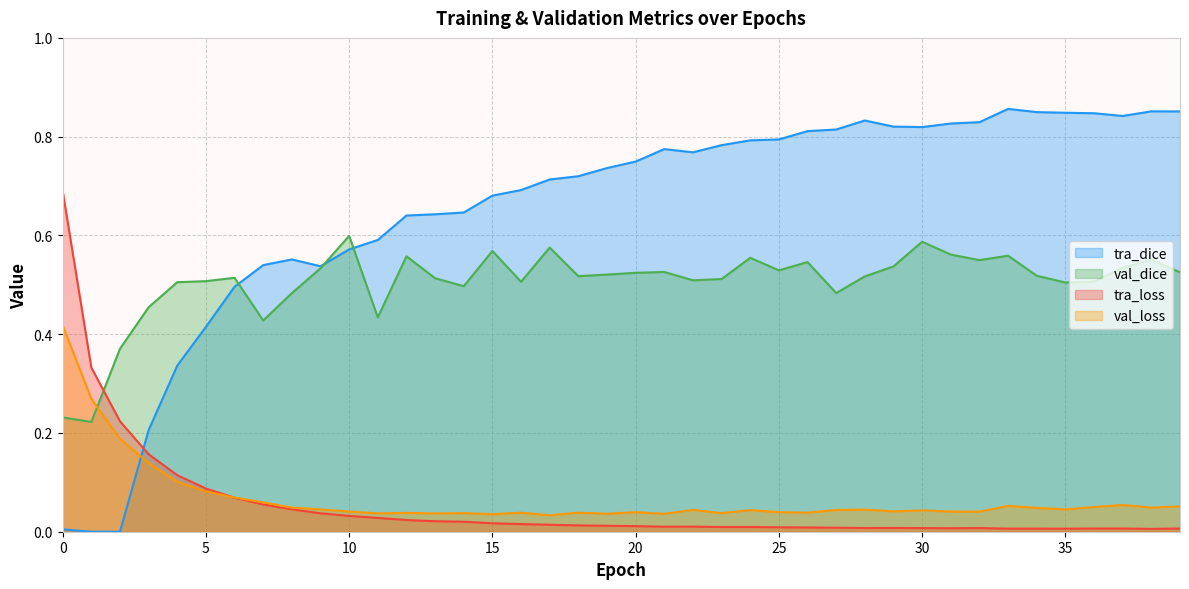

Between 16 and 32, which series saw the biggest shift?

tra_dice